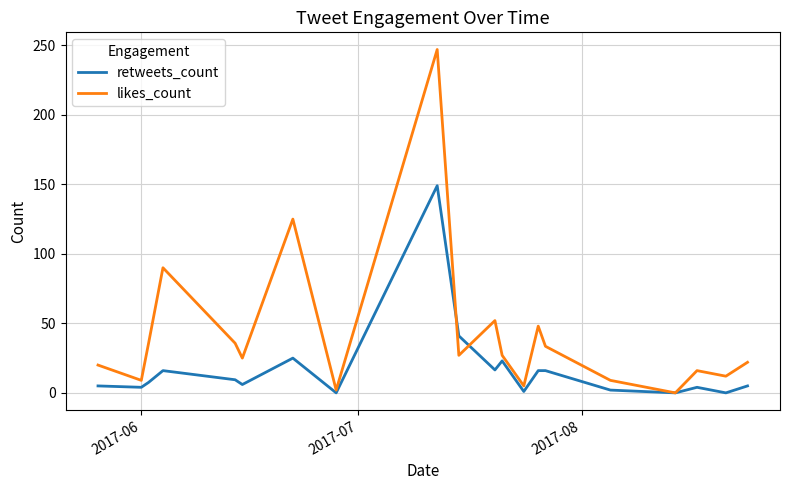

Rank the series by their maximum value, from highest to lowest.

likes_count, retweets_count